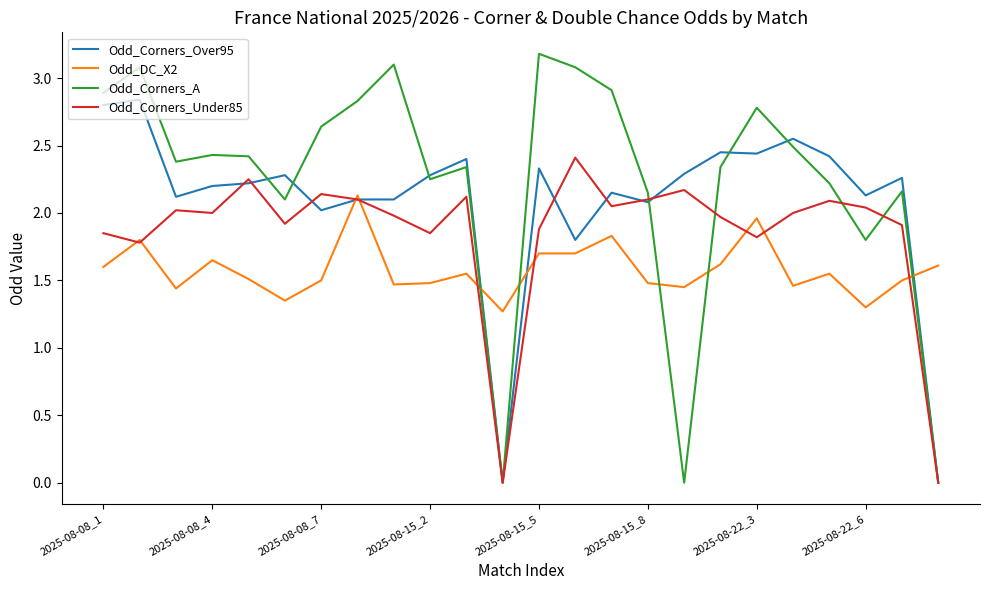

List the series in order of their overall mean, lowest first.

Odd_DC_X2, Odd_Corners_Under85, Odd_Corners_Over95, Odd_Corners_A